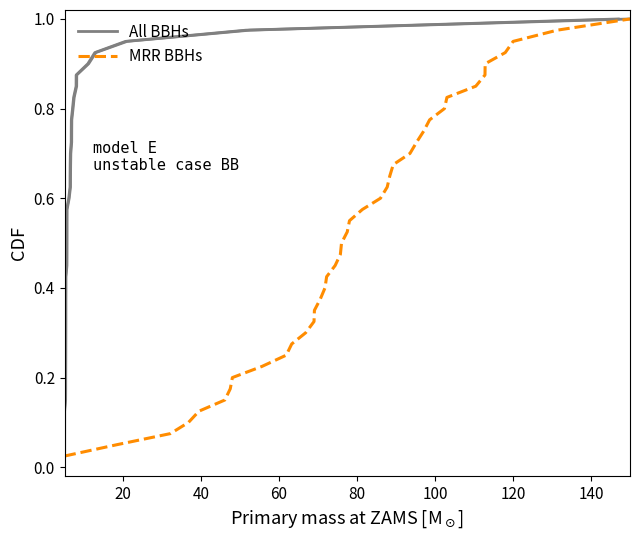

What is the value of the All BBHs point at the 25th from the left?

0.6